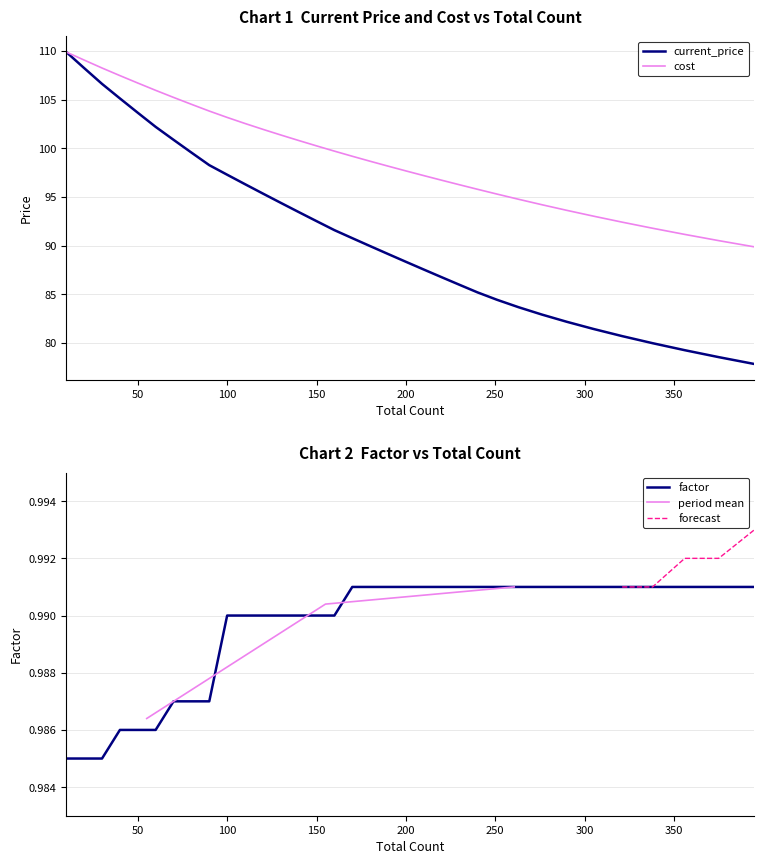

Is it true that factor equals 1.0 at 251?

True